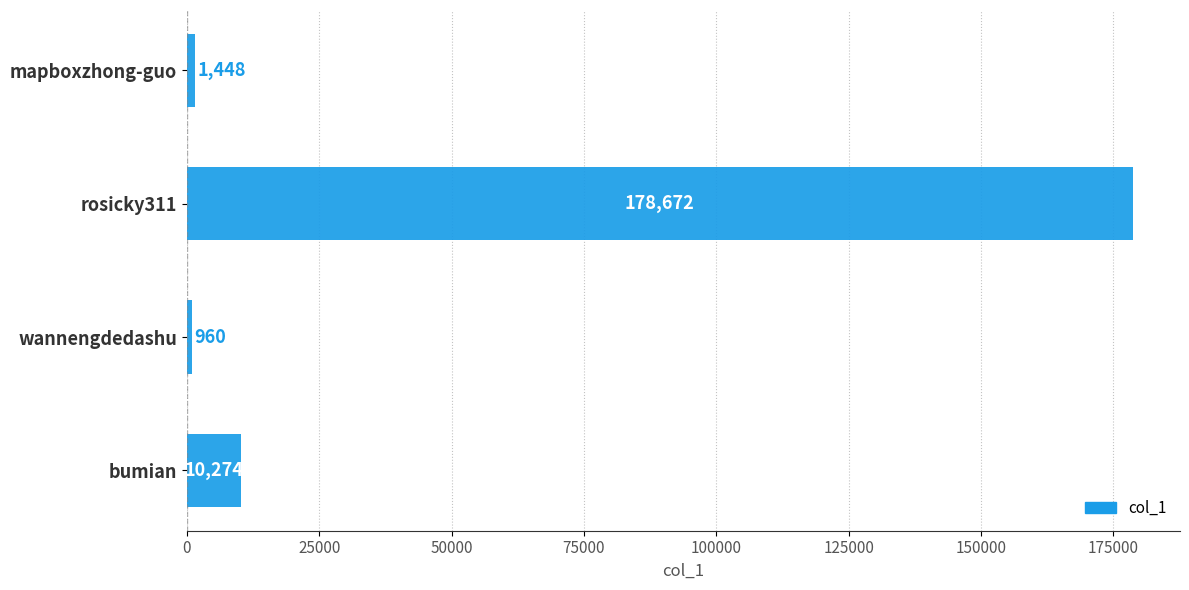

Reading top to bottom, what are all the values shown in this chart?

mapboxzhong-guo=1448	rosicky311=178672	wannengdedashu=960	bumian=10274